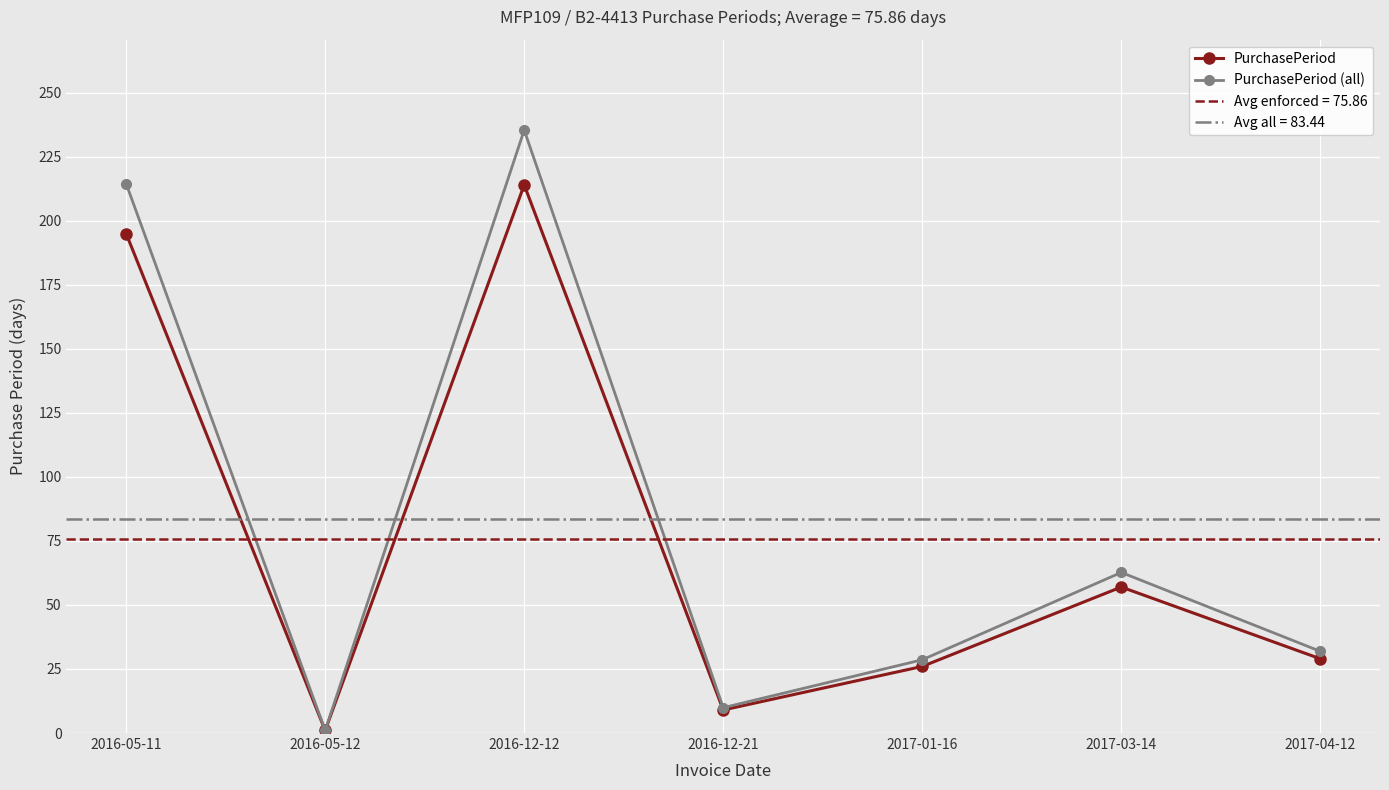

What is the label of the 5th point from the left?

2017-01-16